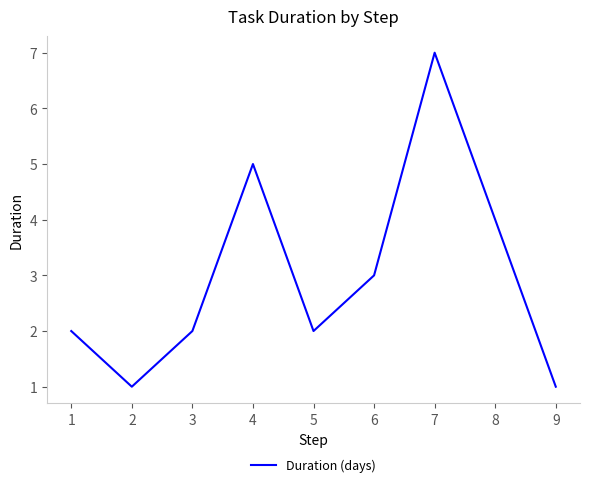

Approximately how many times larger is the value at 3 compared to 1?

1.0